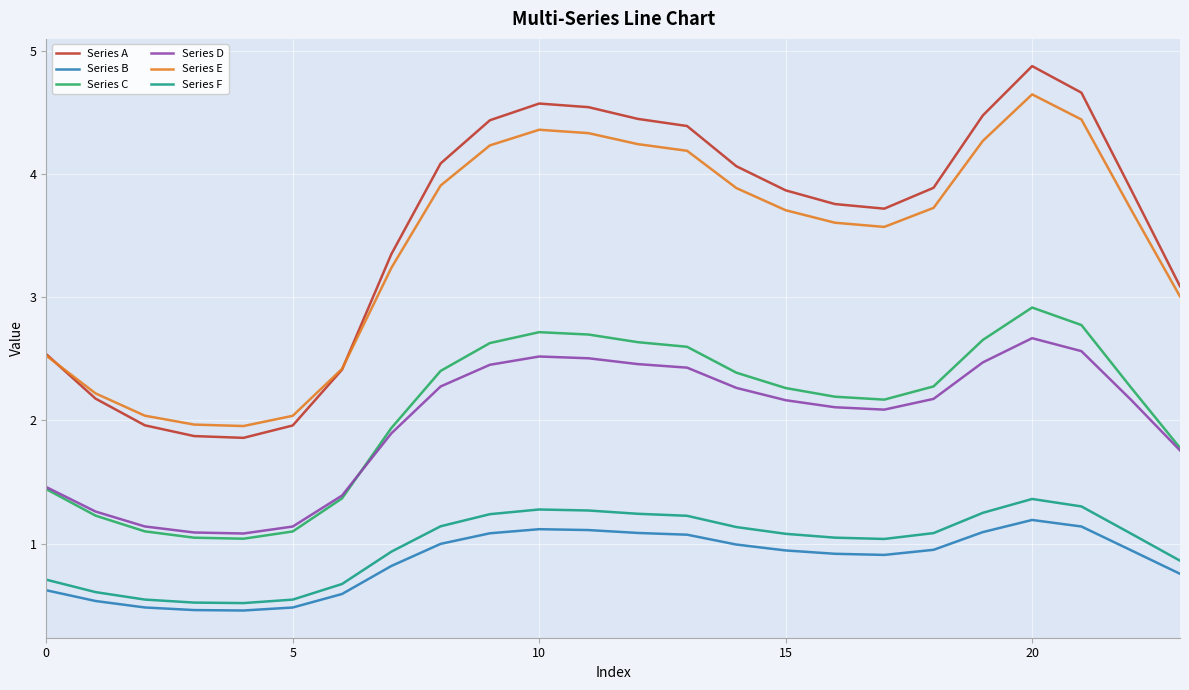

True or false: Series D and Series B intersect in this chart.

False